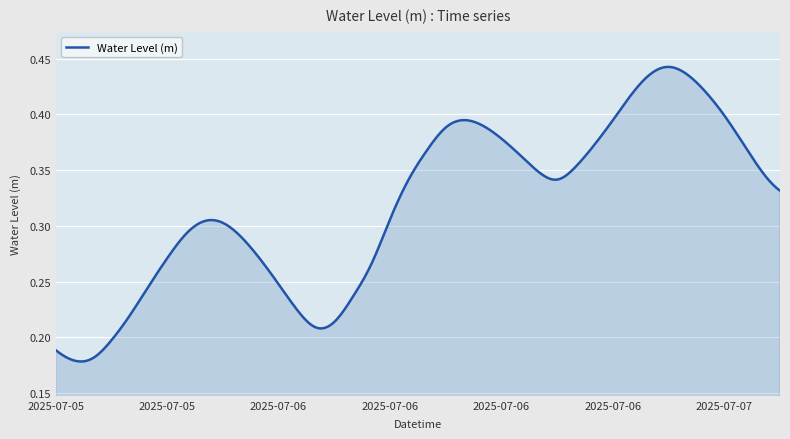

How many lines are shown in the chart?

1